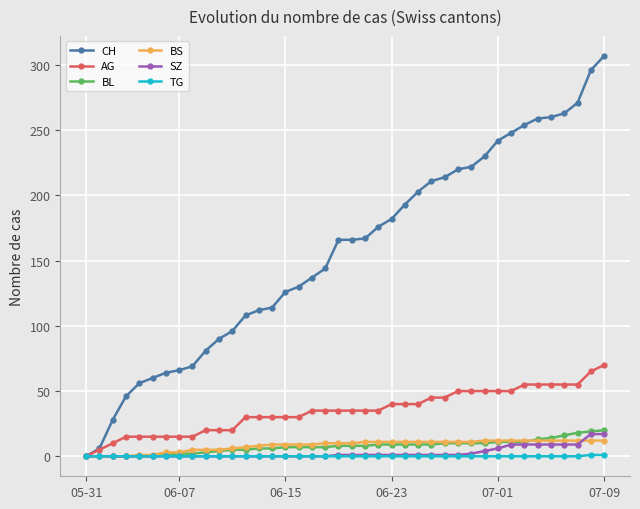

Count the number of data series in this chart.

6